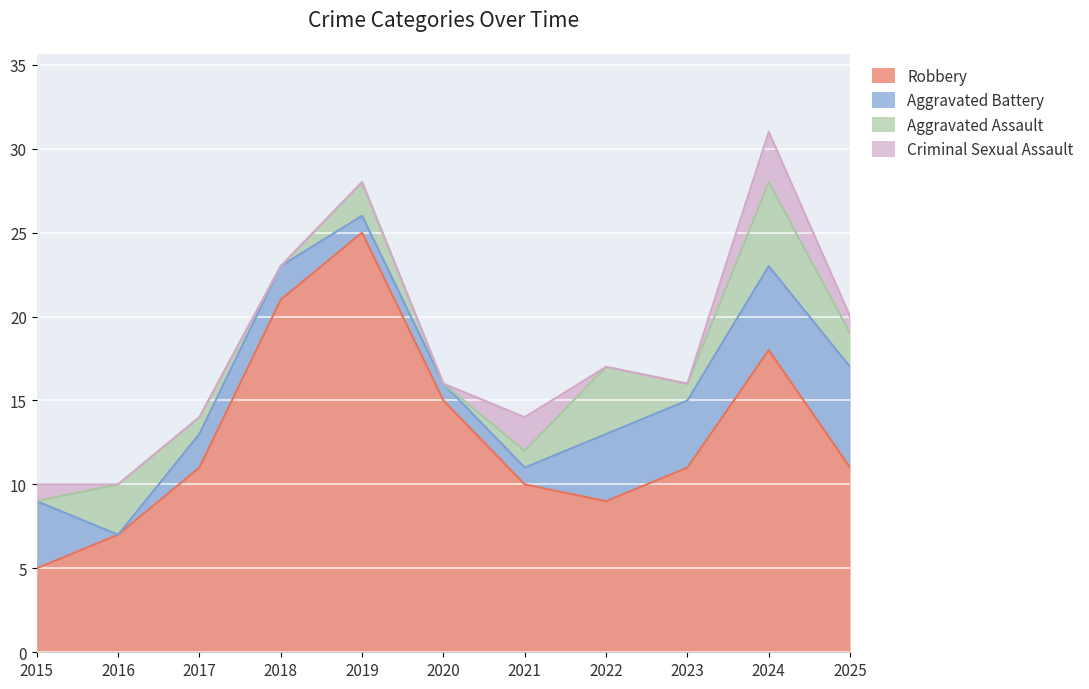

What is the difference between the second highest and second lowest values in the Criminal Sexual Assault series?

2